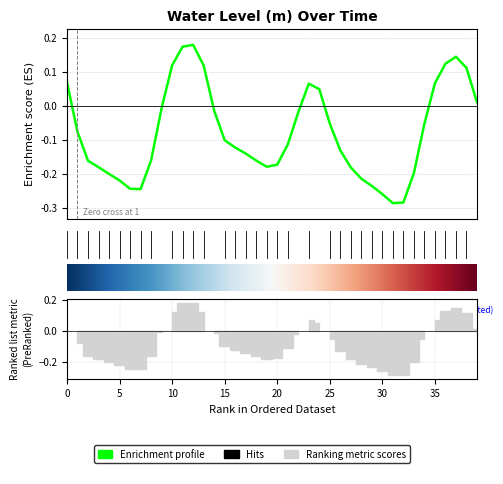

Is this an area chart (filled region under the line)?

No